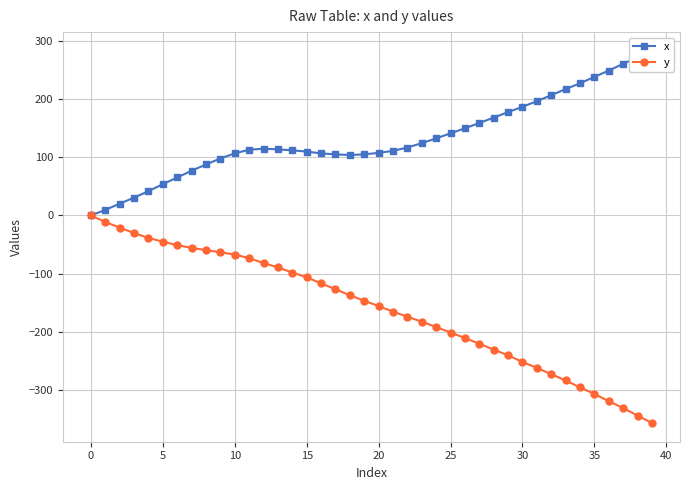

Does the chart display data point markers on the line(s)?

Yes